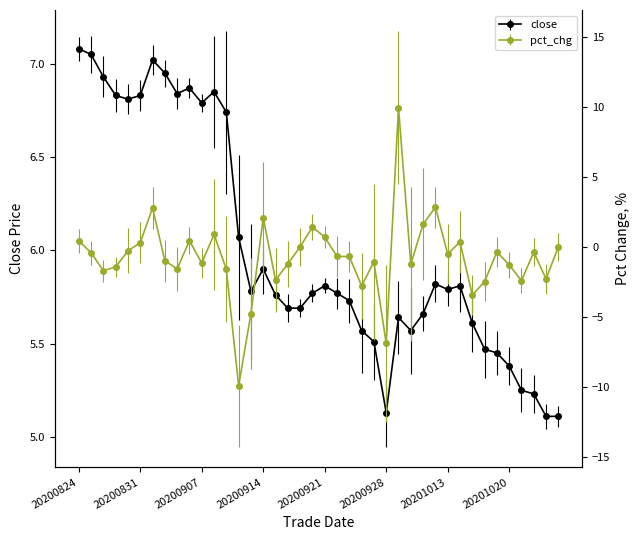

List the labels in order of close value, smallest first.

20201023, 20201026, 20200928, 20201022, 20201021, 20201020, 20201019, 20201016, 20200925, 20200924, 20200930, 20201015, 20200929, 20201009, 20200916, 20200917, 20200923, 20200915, 20200918, 20200922, 20200911, 20201013, 20200921, 20201014, 20201012, 20200914, 20200910, 20200909, 20200907, 20200828, 20200827, 20200831, 20200903, 20200908, 20200904, 20200826, 20200902, 20200901, 20200825, 20200824